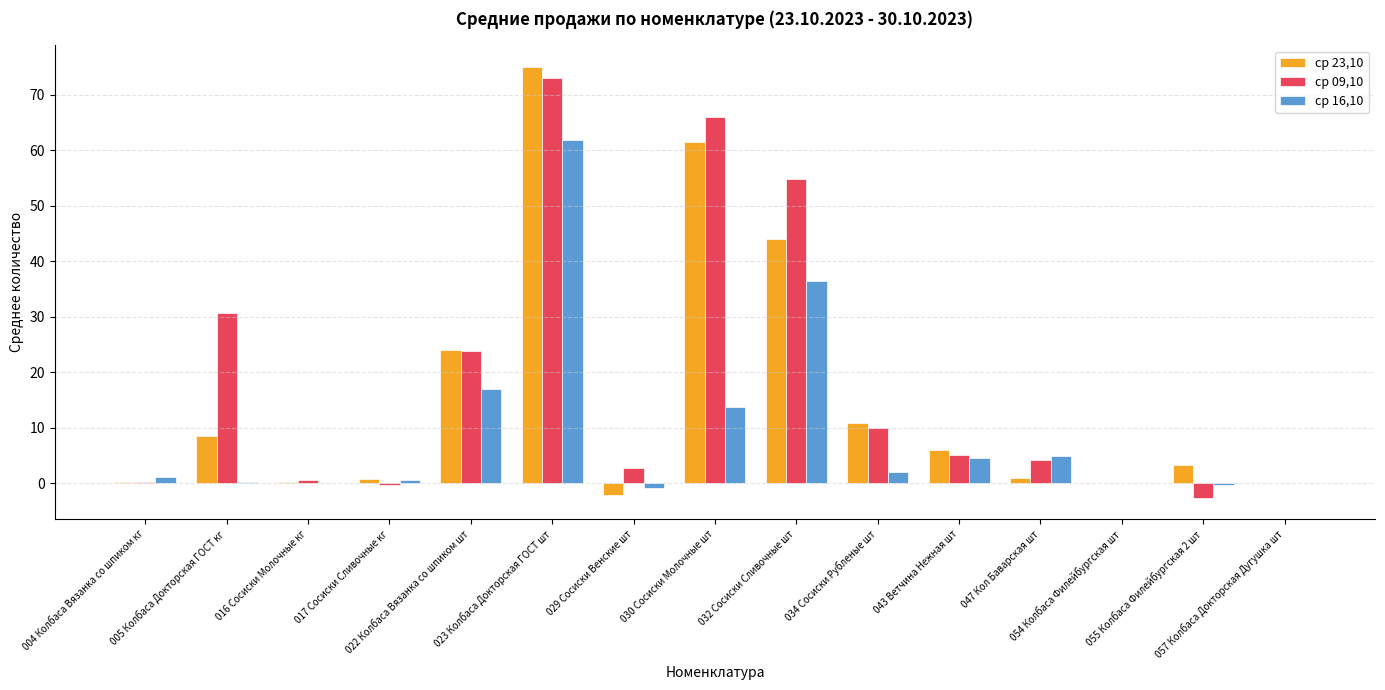

Which series changed the most between 017 Сосиски Сливочные кг and 043 Ветчина Нежная шт?

ср 09,10